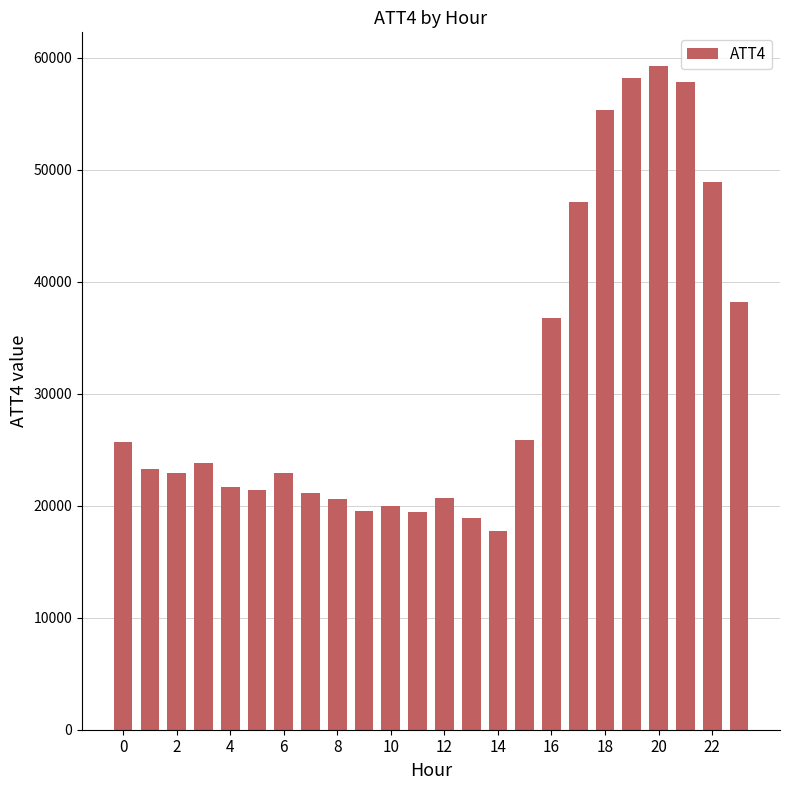

What is the difference between the maximum and minimum values?

41600